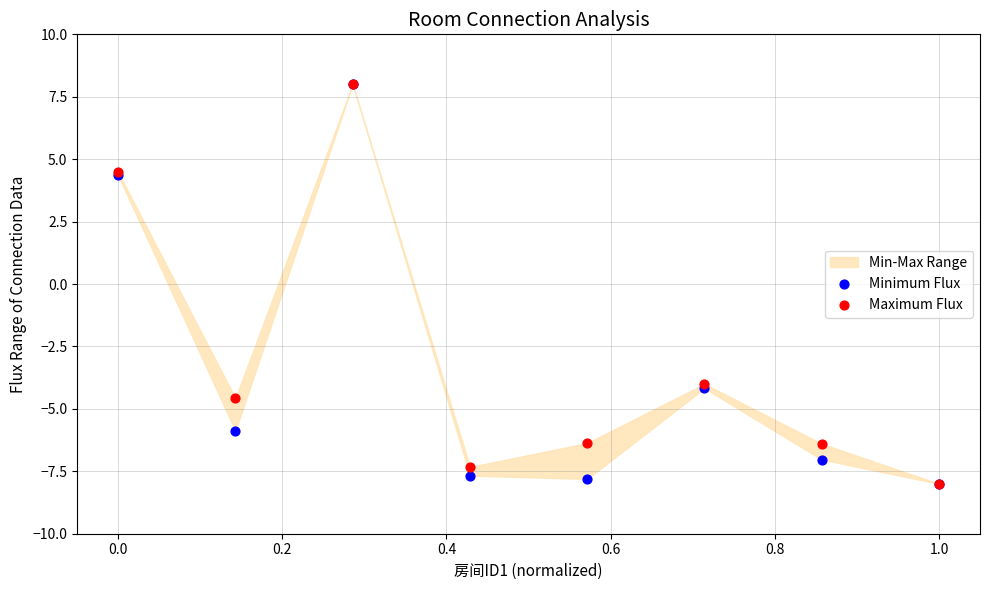

Which series contains the highest Y value?

Minimum Flux